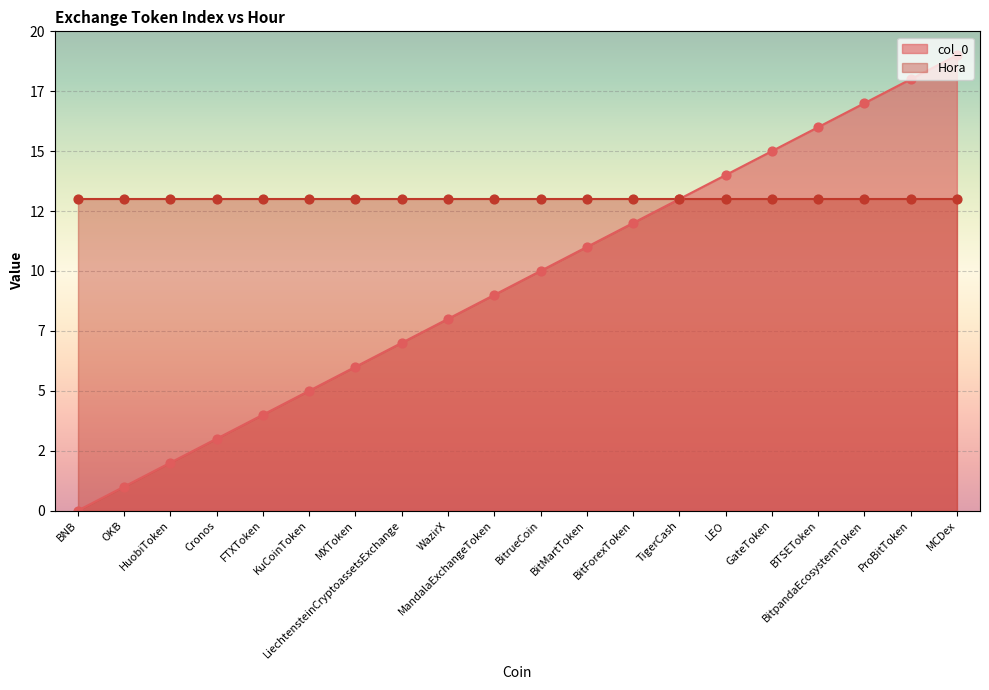

Between MXToken and BTSEToken, which is larger?

BTSEToken